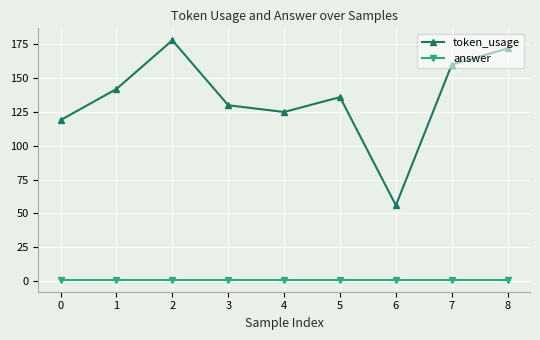

True or false: token_usage and answer cross at least once.

False